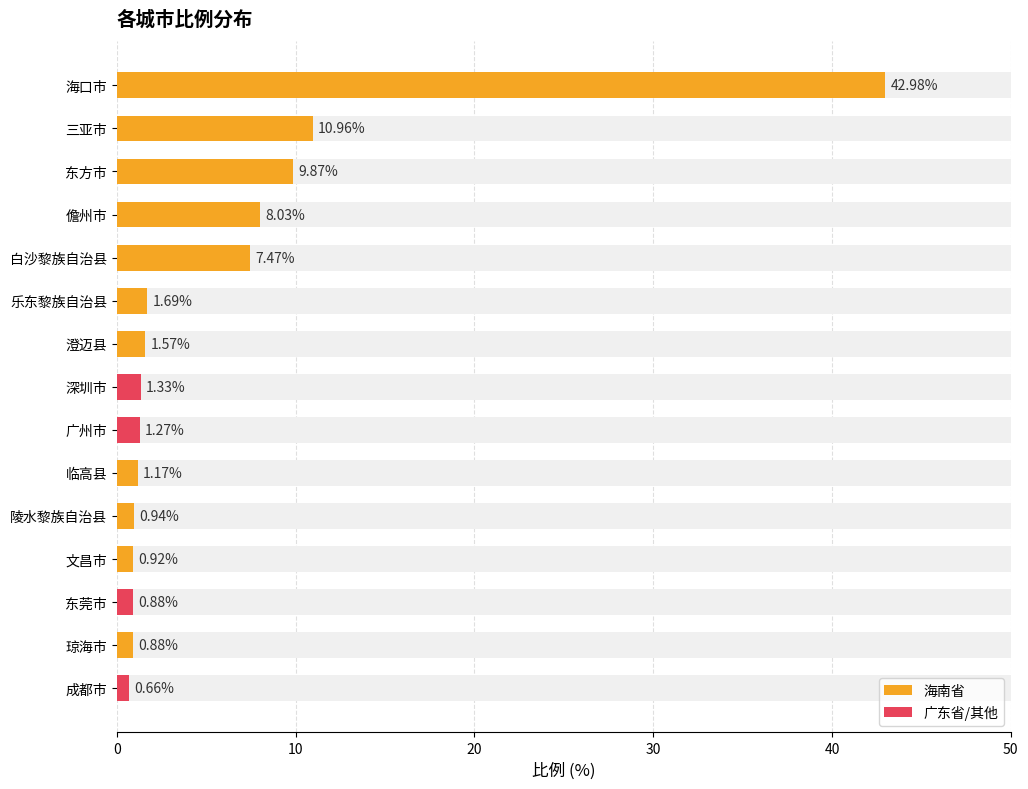

What is the smallest value displayed?

0.7